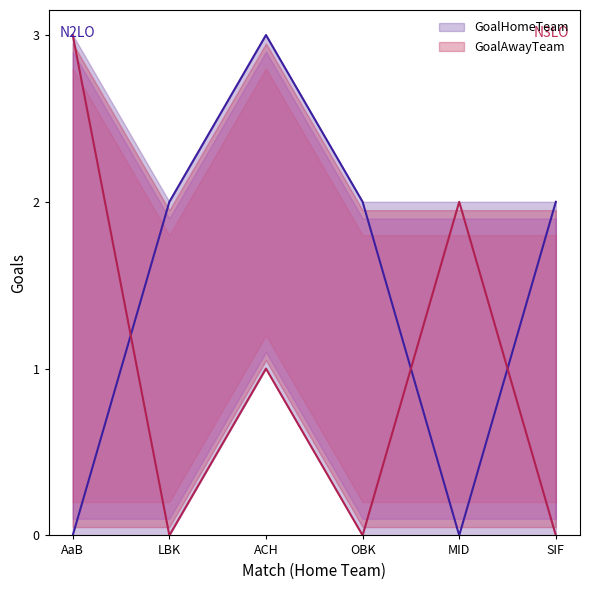

List the series in order of their overall mean, highest first.

GoalHomeTeam, GoalAwayTeam